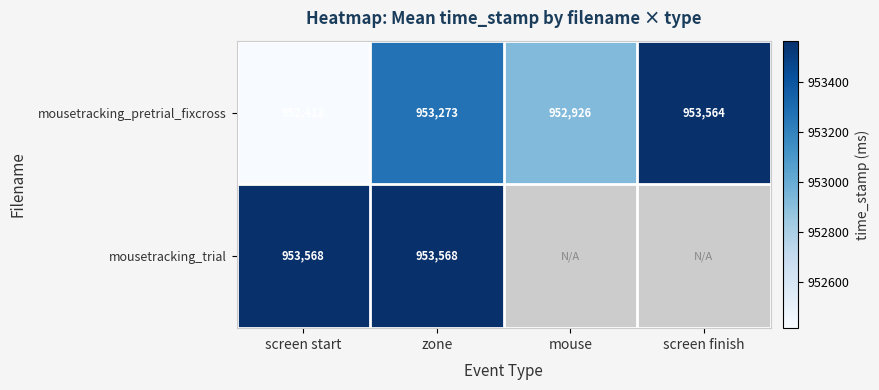

Count the mousetracking_pretrial_fixcross values in the range 952926 to 953564.

3